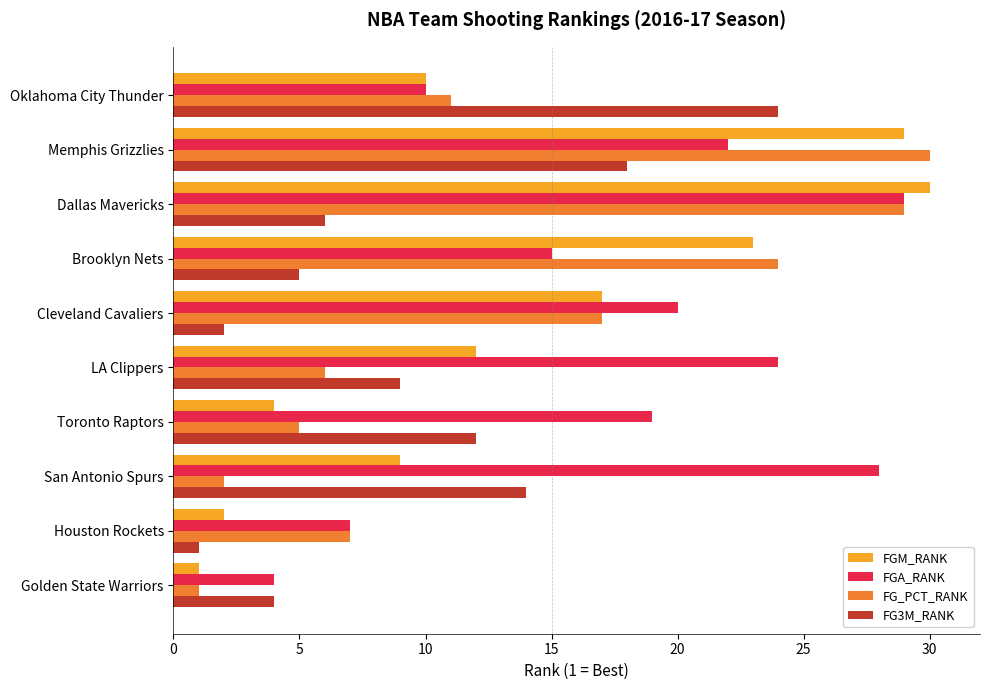

What is the difference between the maximum and minimum values in the FG_PCT_RANK series?

29